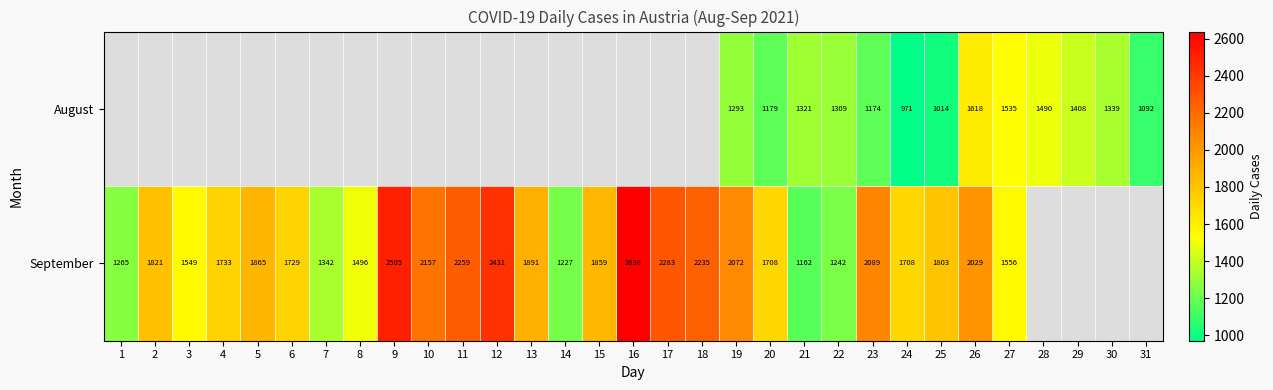

Between 19 and 25, which series saw the biggest shift?

August